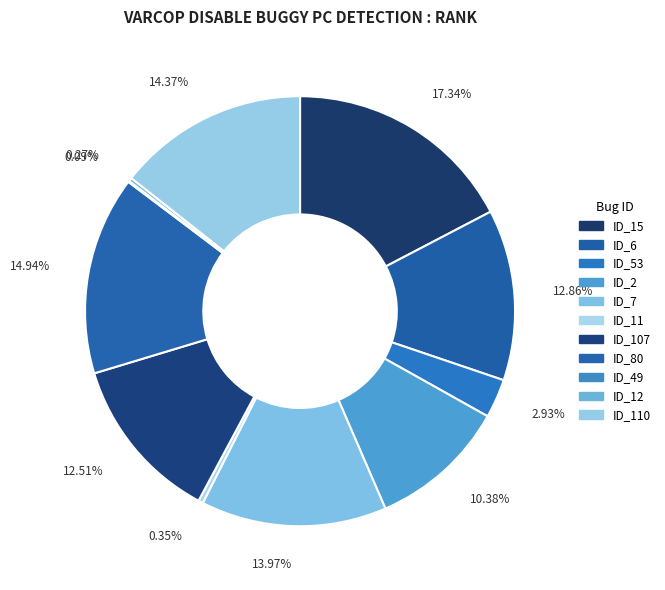

Does any single category account for the majority?

No